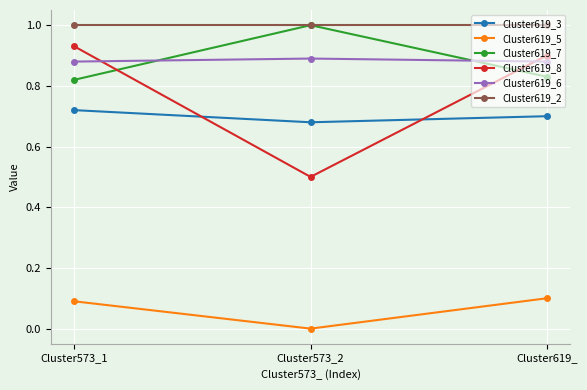

What is the greatest value displayed?

1.0